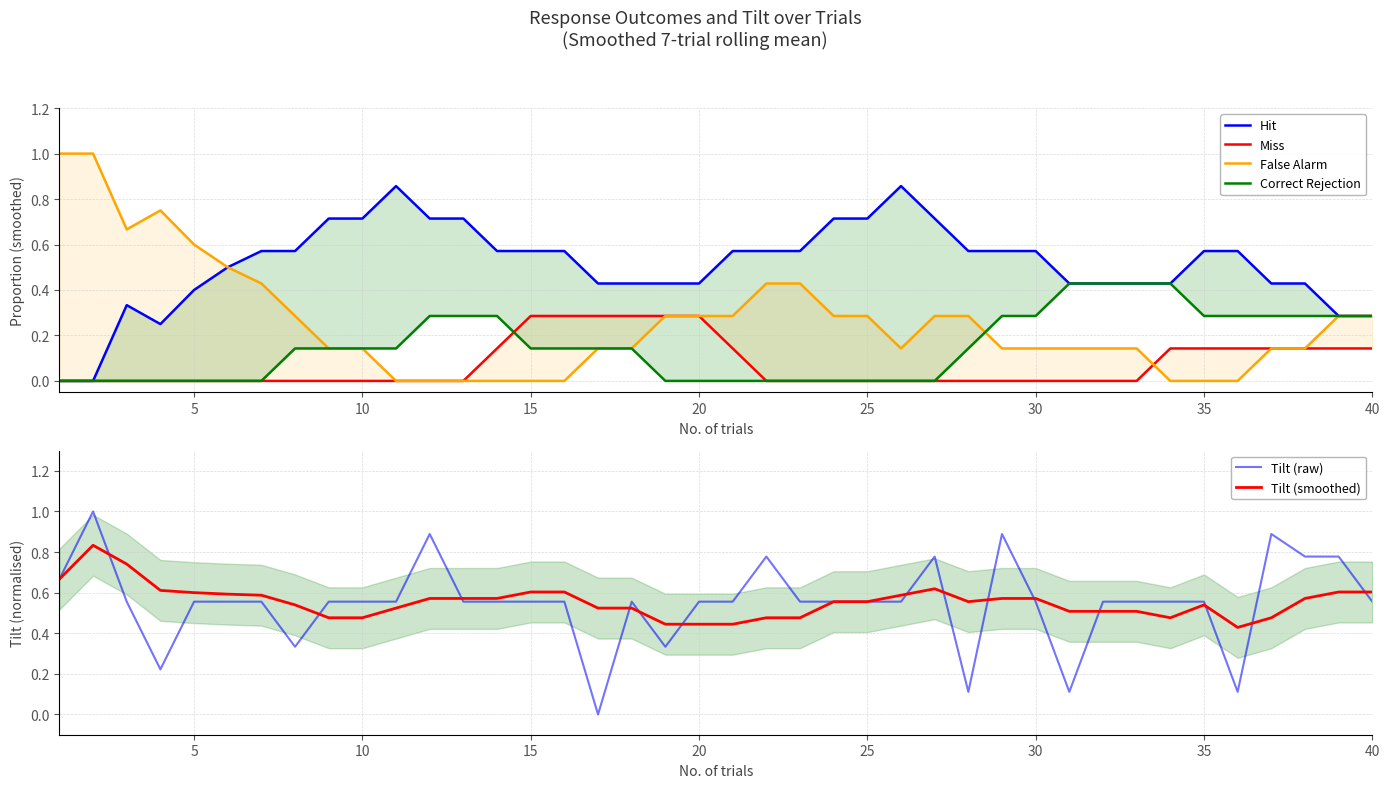

What is the difference between the maximum and second lowest values in the False Alarm series?

1.0